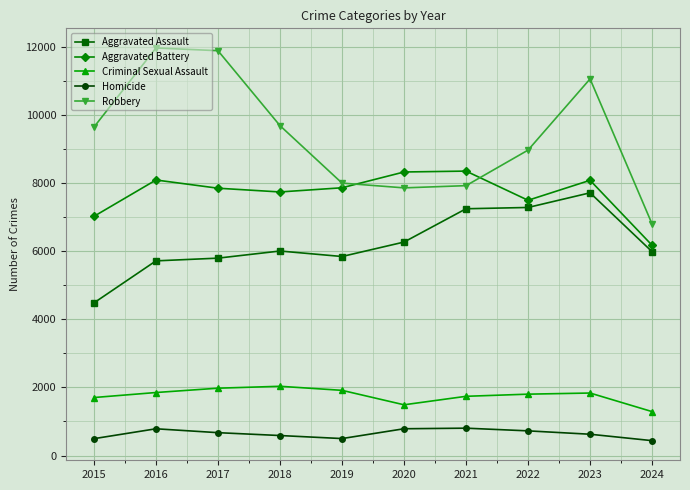

Count the number of data series in this chart.

5